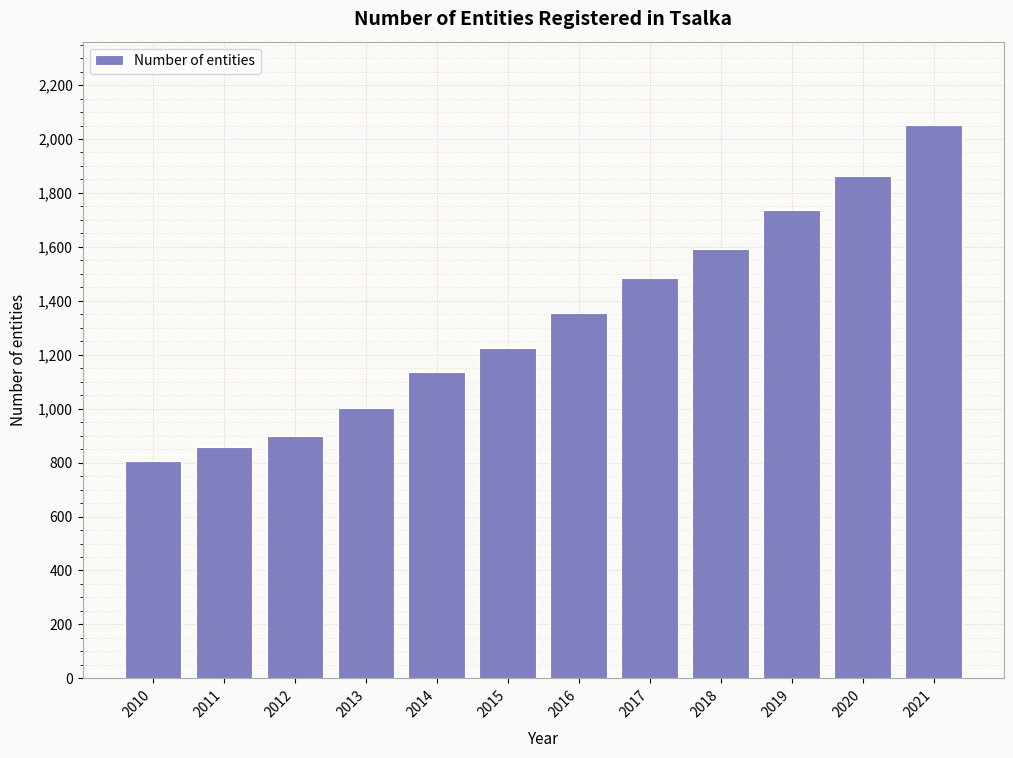

Reading left to right, extract all data points from this chart.

2010=806	2011=859	2012=900	2013=1003	2014=1137	2015=1226	2016=1355	2017=1484	2018=1591	2019=1738	2020=1861	2021=2053